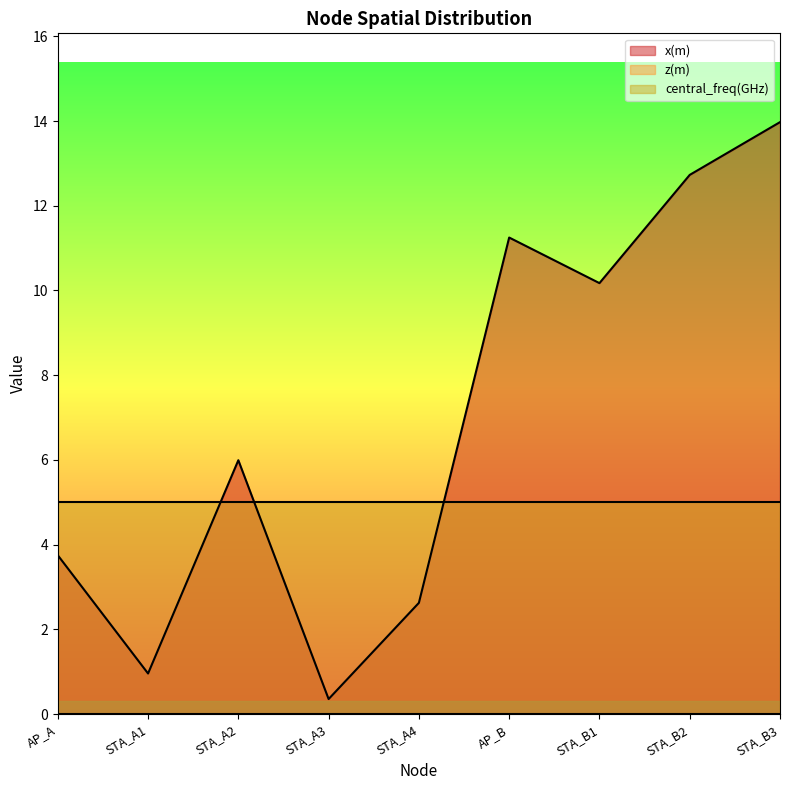

What is the label of the 8th point from the left?

STA_B2